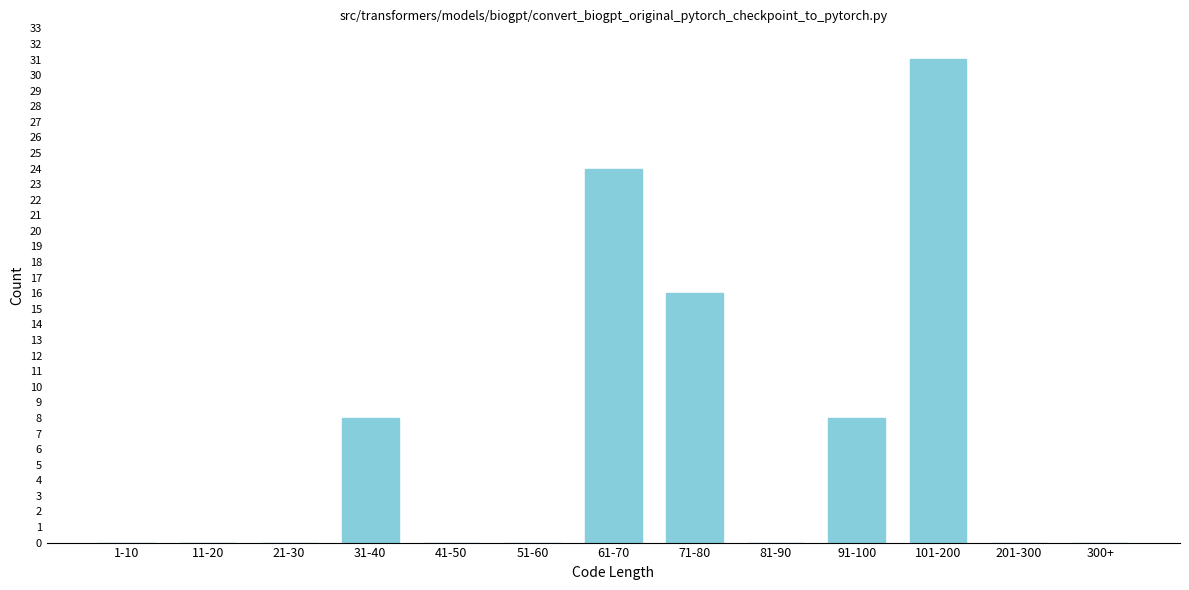

Reading right to left, what are all the values shown in this chart?

300+=0	201-300=0	101-200=31	91-100=8	81-90=0	71-80=16	61-70=24	51-60=0	41-50=0	31-40=8	21-30=0	11-20=0	1-10=0